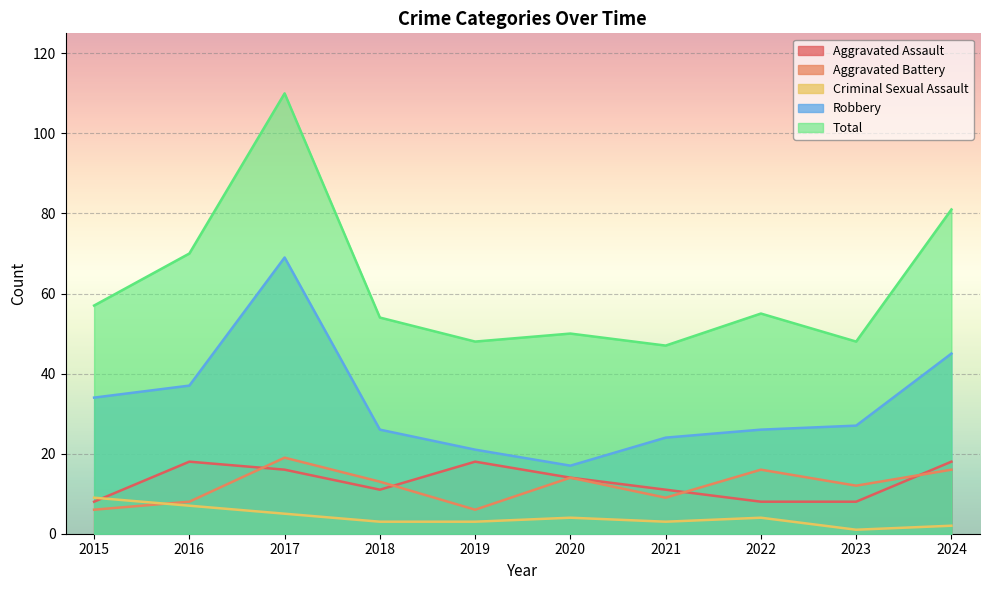

The Criminal Sexual Assault series shows 7 at 2016. True or false?

True